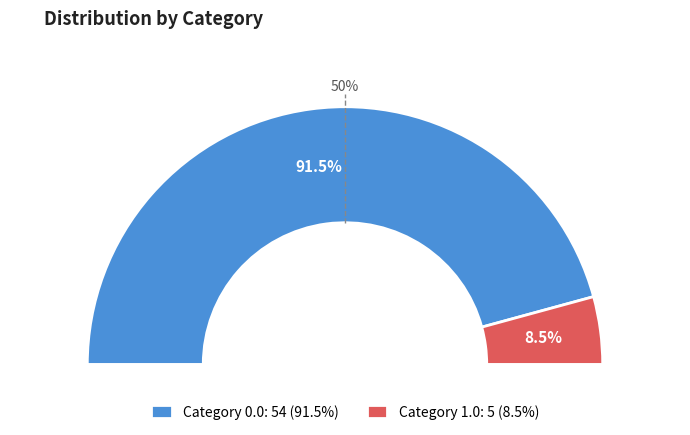

What is the change in value from 0.0 to 1.0?

-49